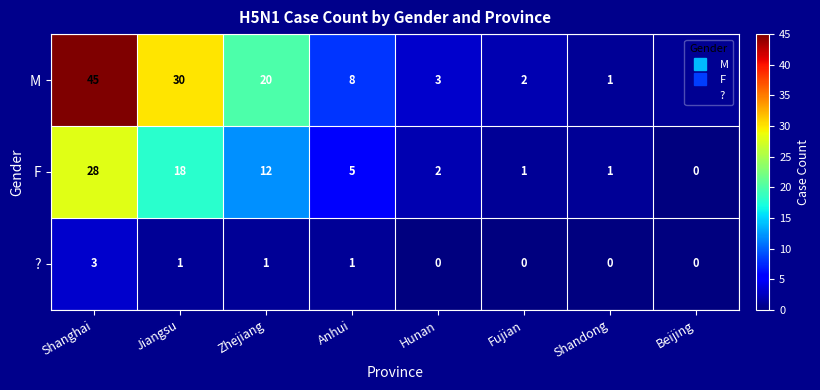

Which series has the largest total across all categories?

M